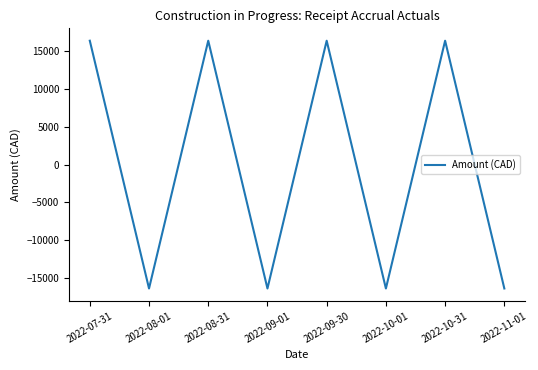

Is this an area chart (filled region under the line)?

No